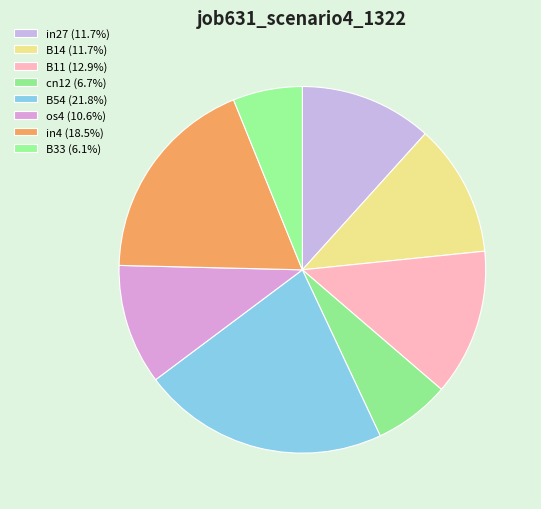

The B14 slice represents 12% of the pie. True or false?

True